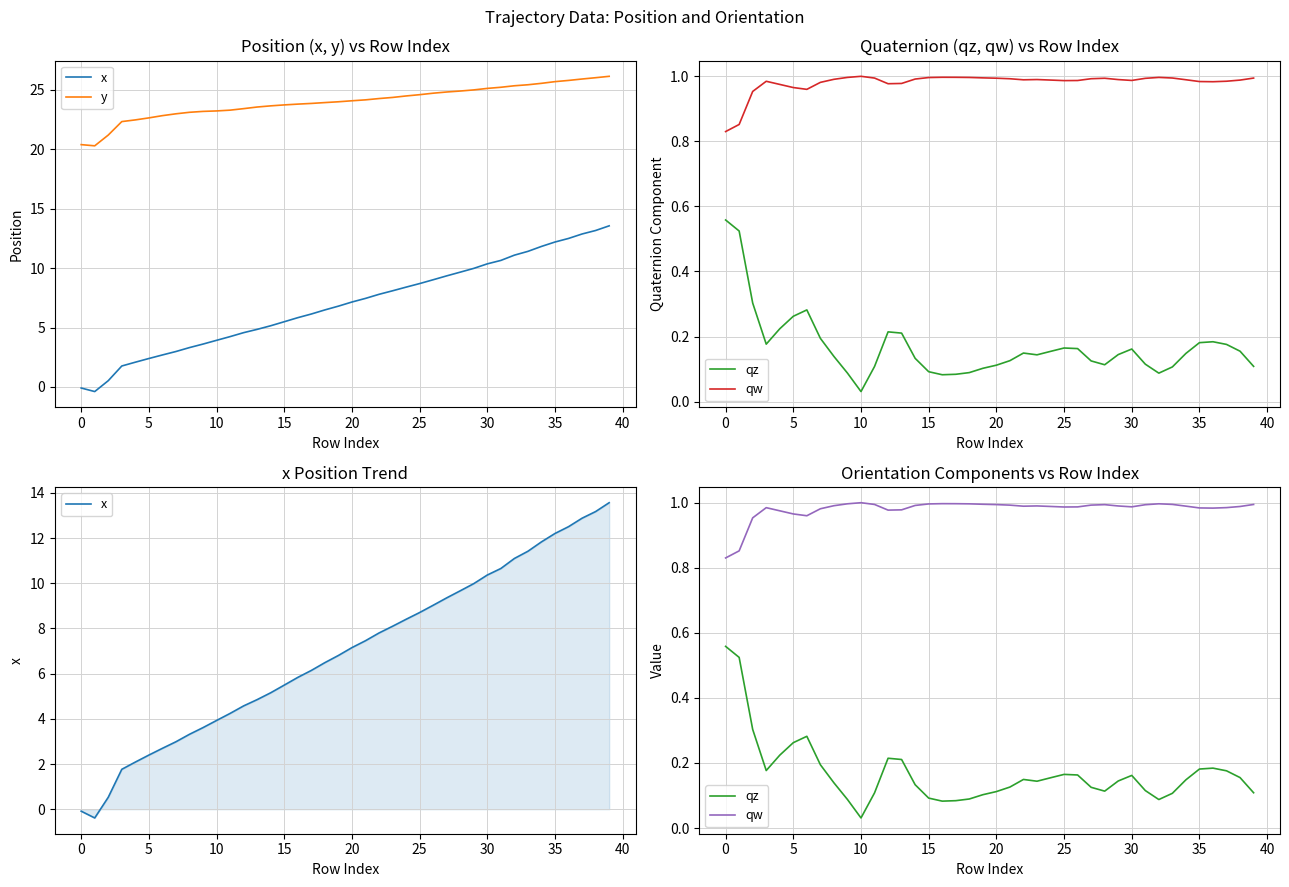

What are all the series names shown in the legend?

x, y, qz, qw